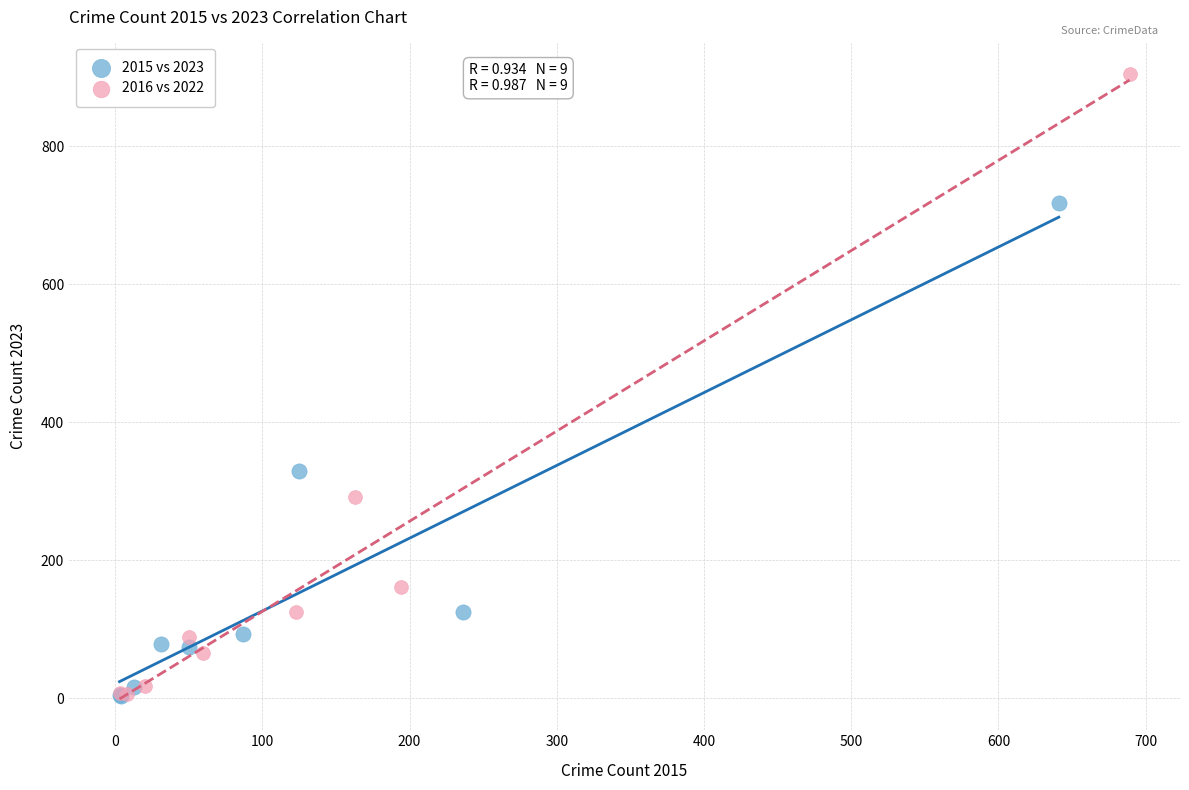

Which series has the widest spread of Y values?

2016 vs 2022